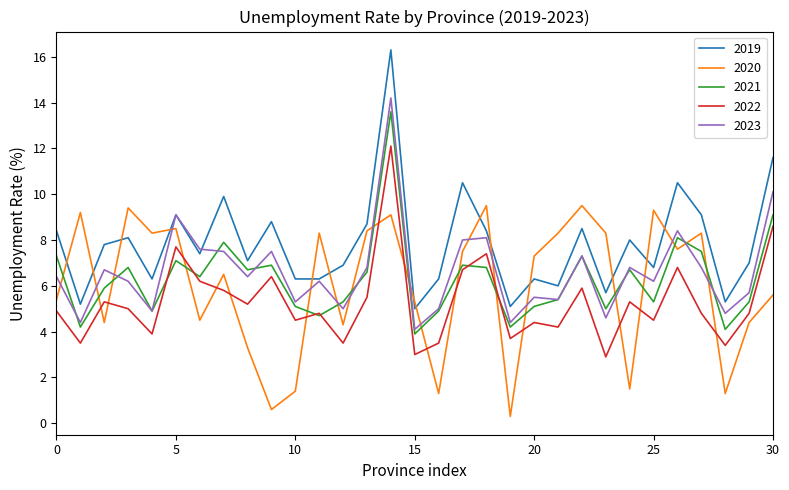

Reading left to right, list all the values displayed in this chart.

2019: 8.4	5.2	7.8	8.1	6.3	9.1	7.4	9.9	7.1	8.8	6.3	6.3	6.9	8.7	16.3	5.0	6.3	10.5	8.4	5.1	6.3	6.0	8.5	5.7	8.0	6.8	10.5	9.1	5.3	7.0	11.6
2020: 5.4	9.2	4.4	9.4	8.3	8.5	4.5	6.5	3.3	0.6	1.4	8.3	4.3	8.4	9.1	5.3	1.3	7.5	9.5	0.3	7.3	8.3	9.5	8.3	1.5	9.3	7.6	8.3	1.3	4.4	5.6
2021: 7.3	4.2	5.9	6.8	4.9	7.1	6.4	7.9	6.7	6.9	5.1	4.7	5.3	6.6	13.6	3.9	4.9	6.9	6.8	4.2	5.1	5.4	7.3	5.0	6.7	5.3	8.1	7.5	4.1	5.3	9.1
2022: 4.9	3.5	5.3	5.0	3.9	7.7	6.2	5.8	5.2	6.4	4.5	4.8	3.5	5.5	12.1	3.0	3.5	6.7	7.4	3.7	4.4	4.2	5.9	2.9	5.3	4.5	6.8	4.8	3.4	4.8	8.6
2023: 6.4	4.4	6.7	6.2	4.9	9.1	7.6	7.5	6.4	7.5	5.3	6.2	5.0	6.8	14.2	4.1	5.0	8.0	8.1	4.4	5.5	5.4	7.3	4.6	6.8	6.2	8.4	6.8	4.8	5.7	10.1